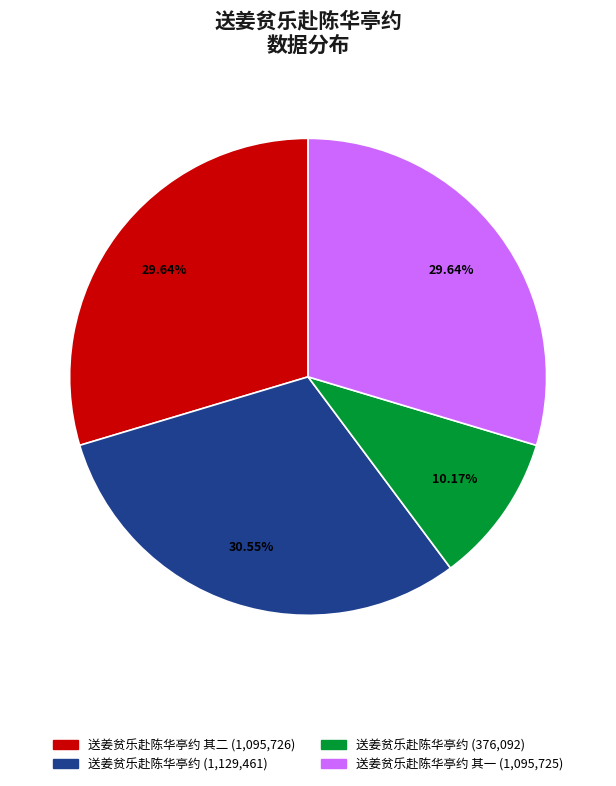

Is the sum of 送姜贫乐赴陈华亭约 (1,129,461) and 送姜贫乐赴陈华亭约 (376,092) greater than half?

No